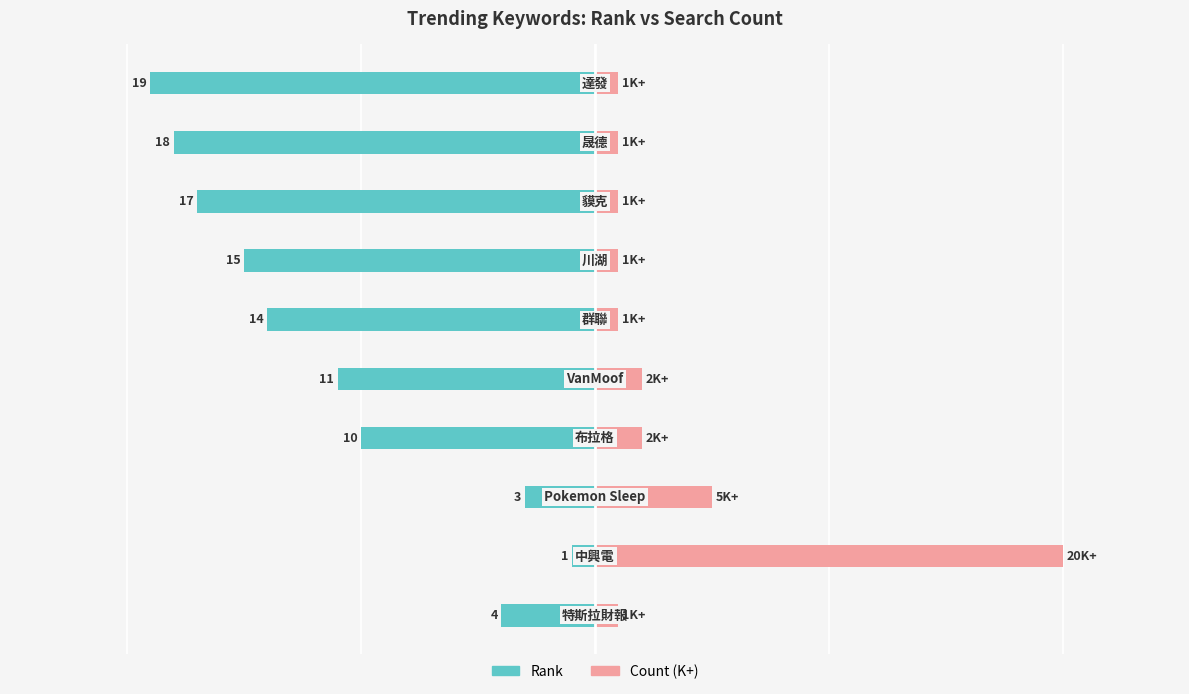

What is the average value of the Rank series?

-11